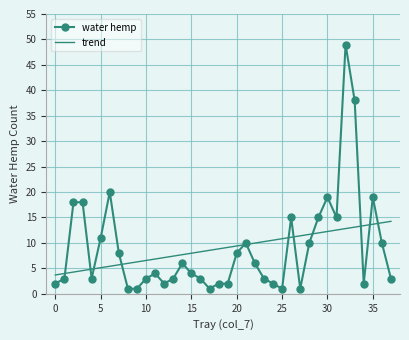

Reading left to right, list all the values displayed in this chart.

2	3	18	18	3	11	20	8	1	1	3	4	2	3	6	4	3	1	2	2	8	10	6	3	2	1	15	1	10	15	19	15	49	38	2	19	10	3